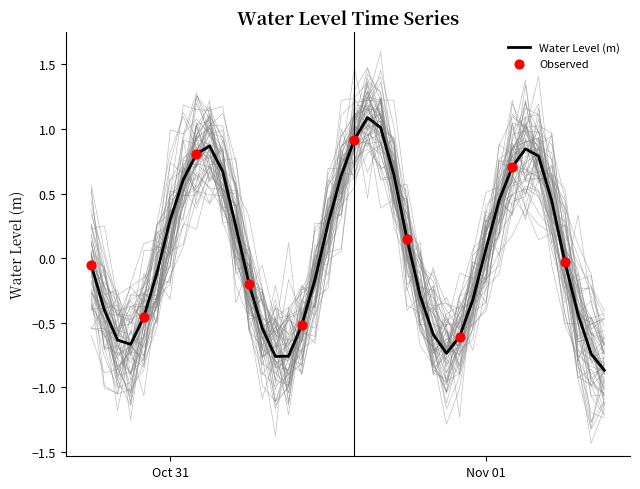

Between 2024-10-31 20:00:00 and 2024-10-31 07:00:00, which is larger?

2024-10-31 07:00:00